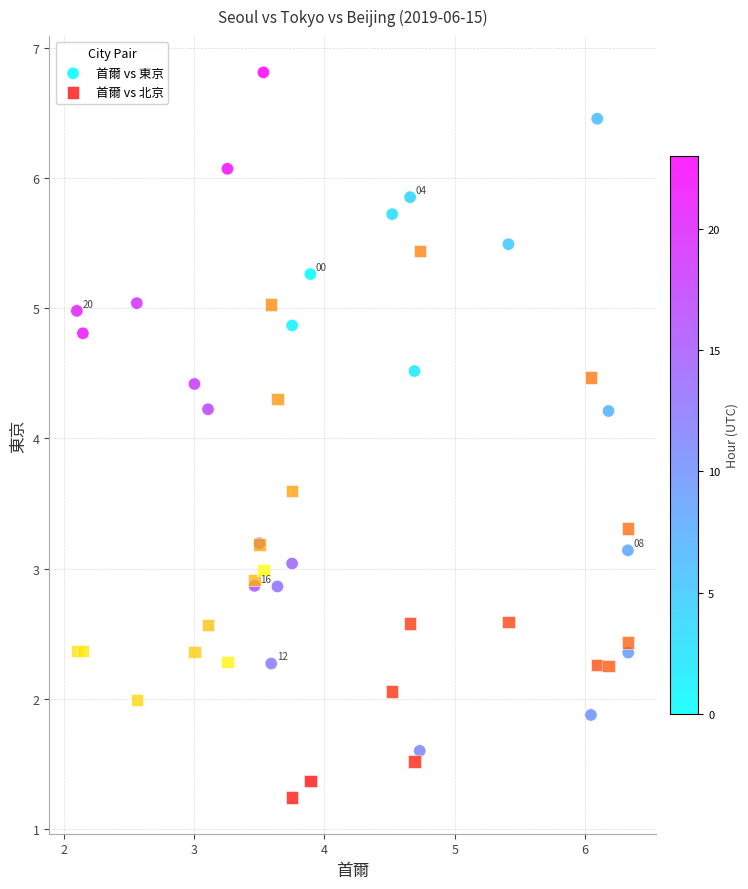

Which series contains the highest Y value?

首爾 vs 東京